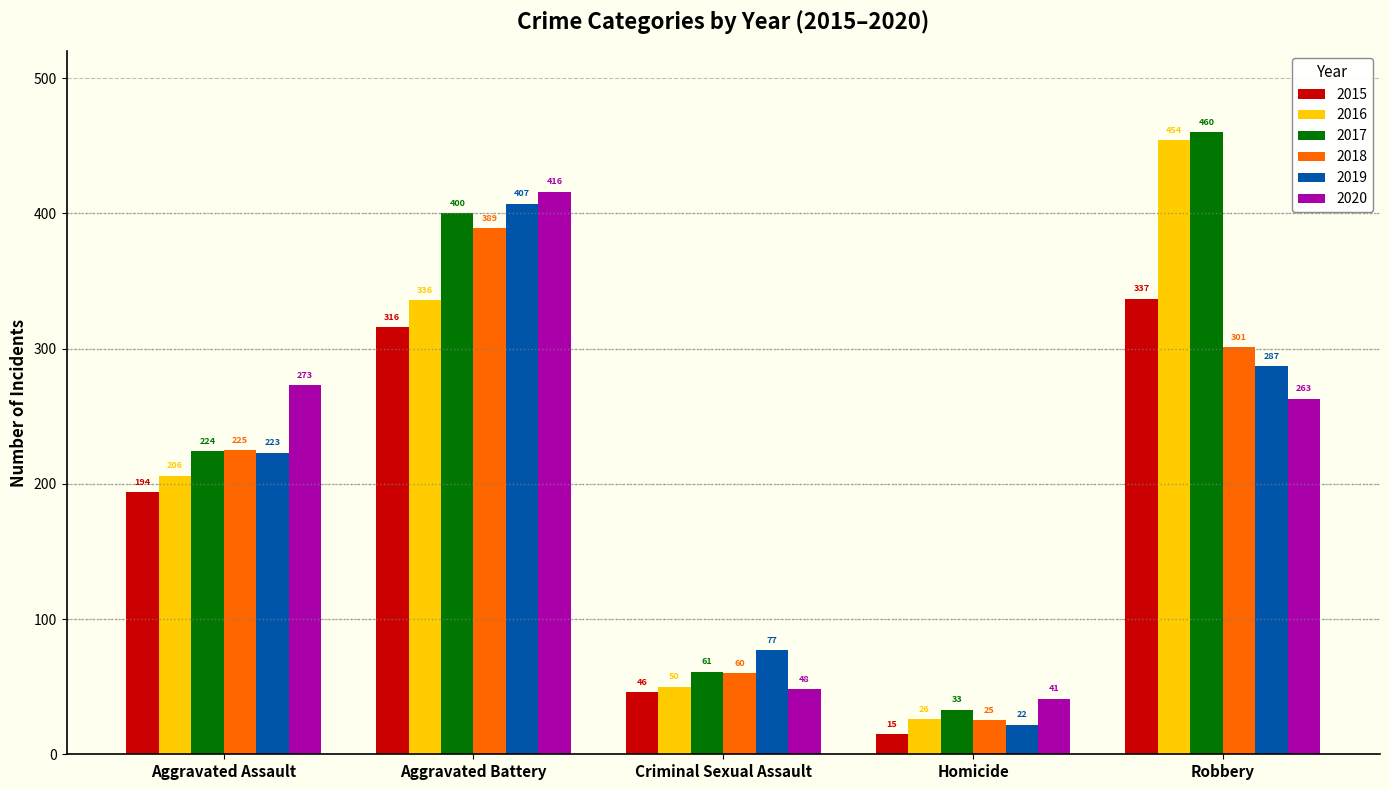

Which series has the largest range (max minus min)?

2016